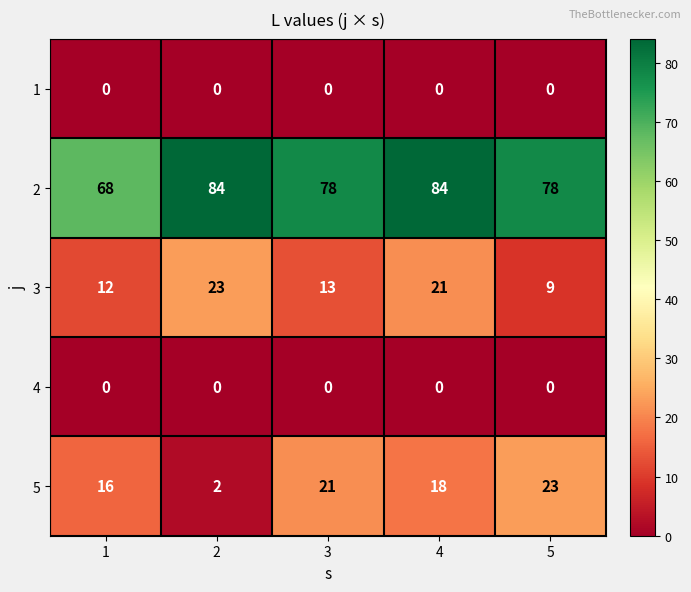

What is the maximum value for 5?

23